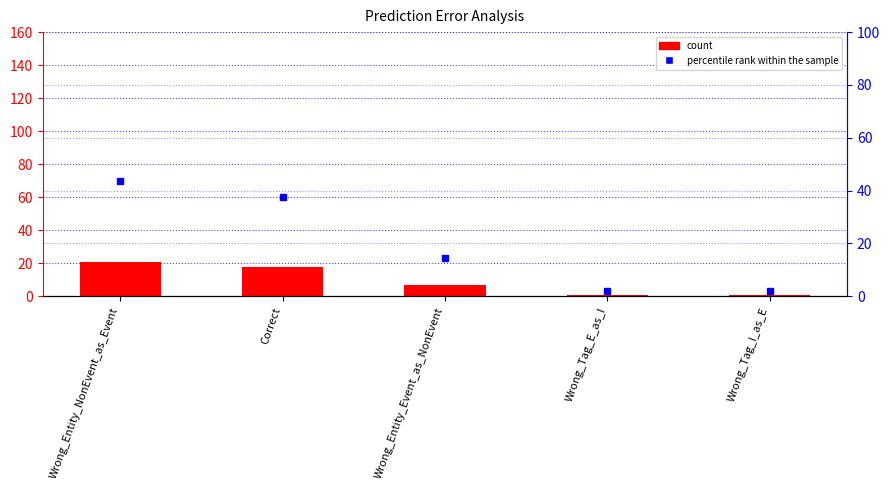

How many distinct data groups are displayed?

2